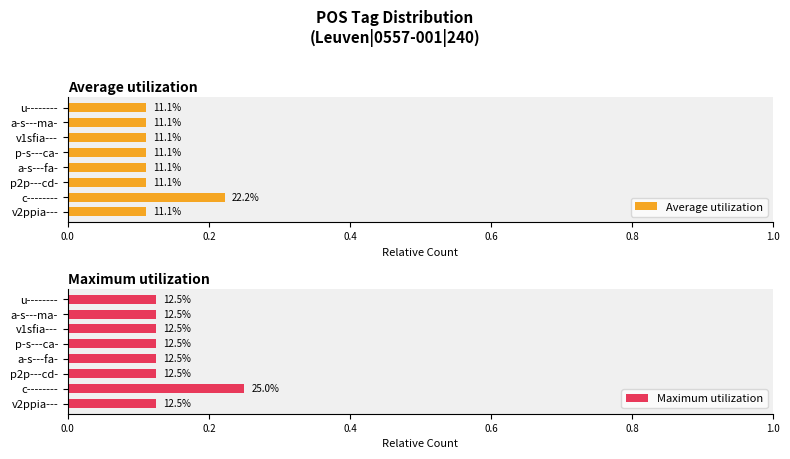

At a-s---fa-, list the series in order from largest to smallest.

Maximum utilization, Average utilization